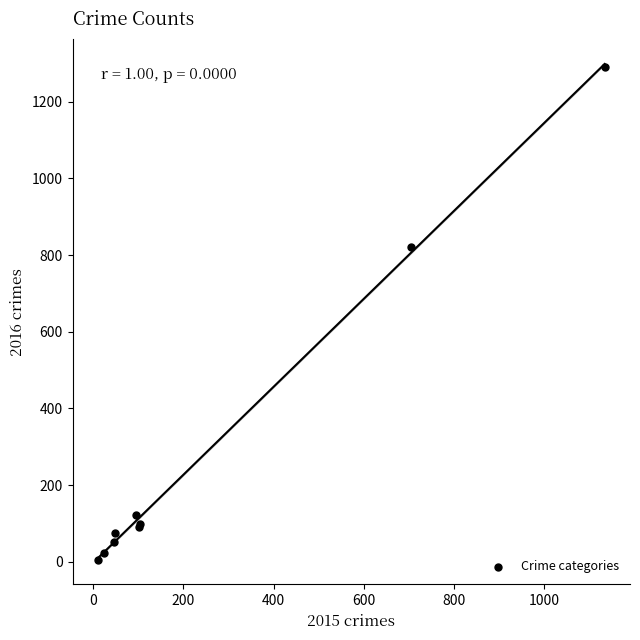

What Y value in the scatter plot is closest to 648?

822